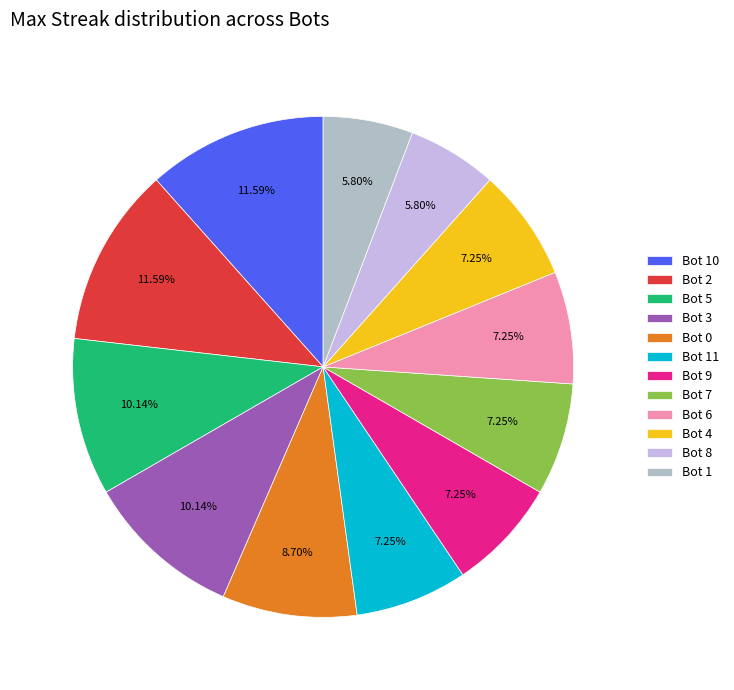

To the nearest percent, what portion does Bot 8 represent?

6%